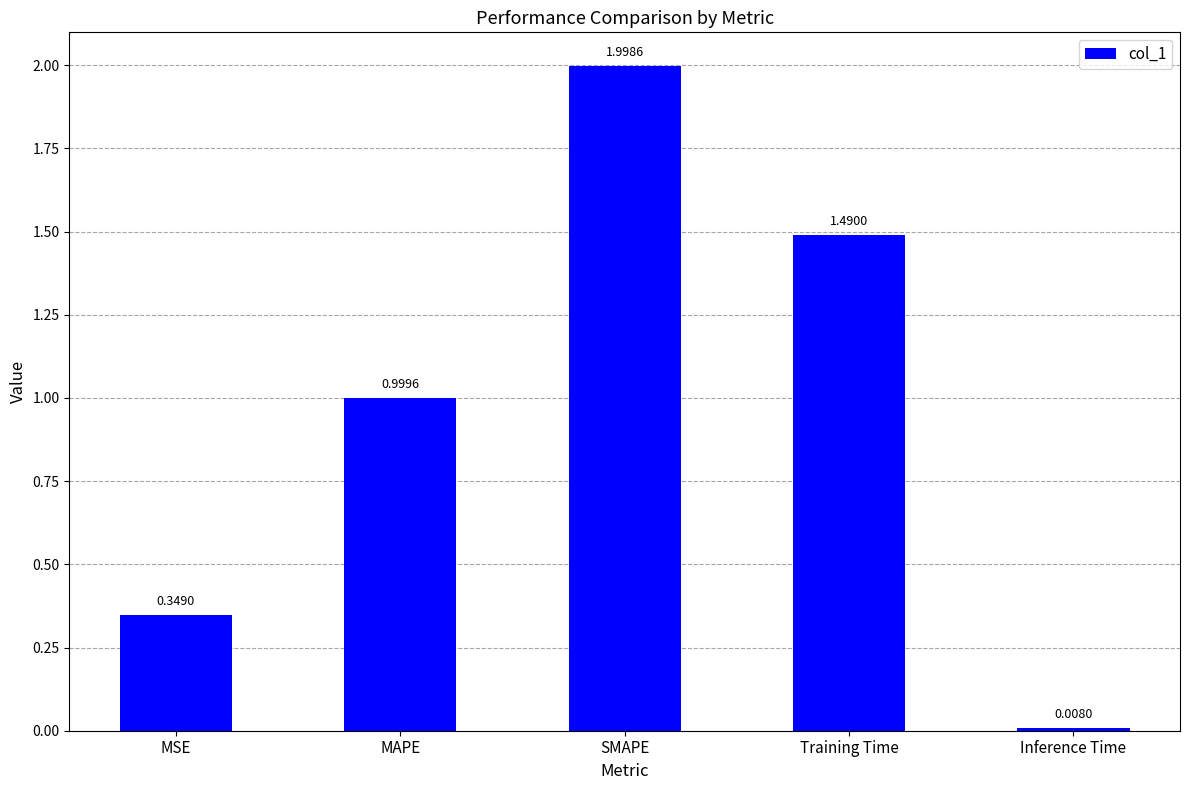

At which category does the chart reach its peak across all series?

SMAPE